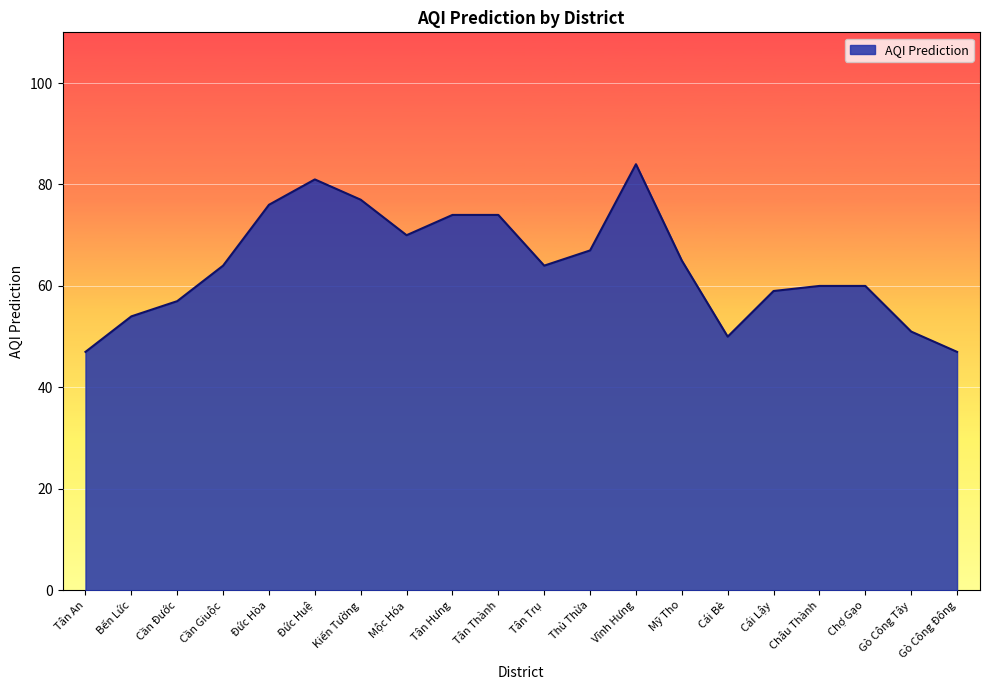

Does the chart display data point markers on the line(s)?

No